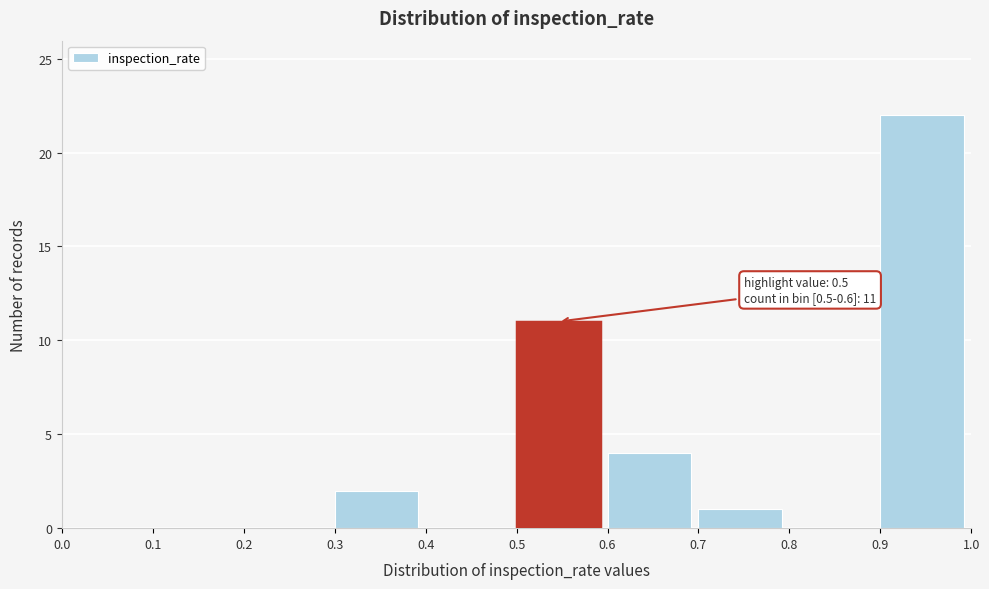

Over which range of the x-axis is the bar tallest?

0.9 to 1.0